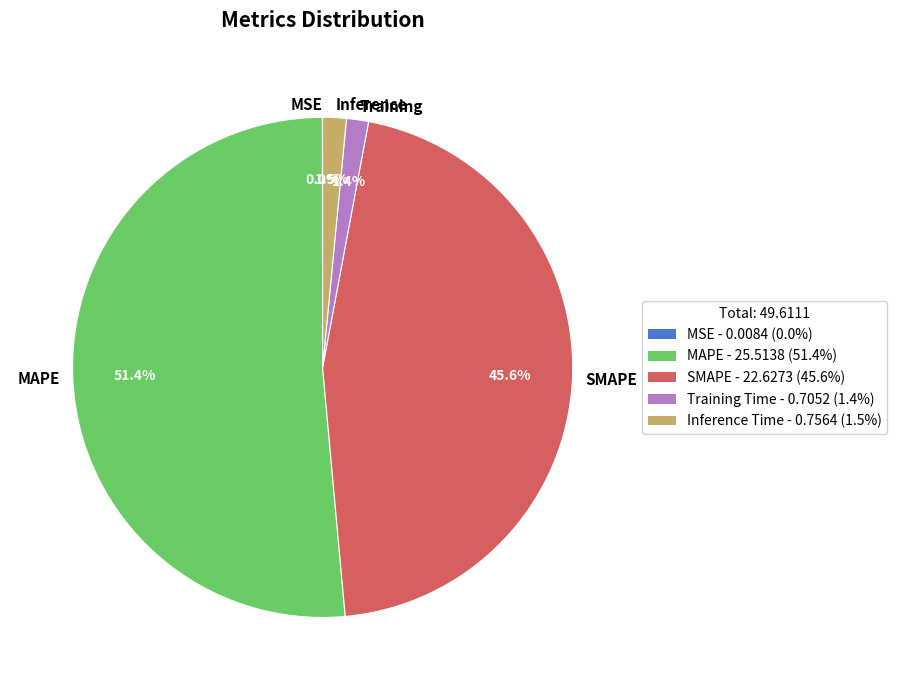

Combined, do MAPE and SMAPE account for over 50%?

Yes